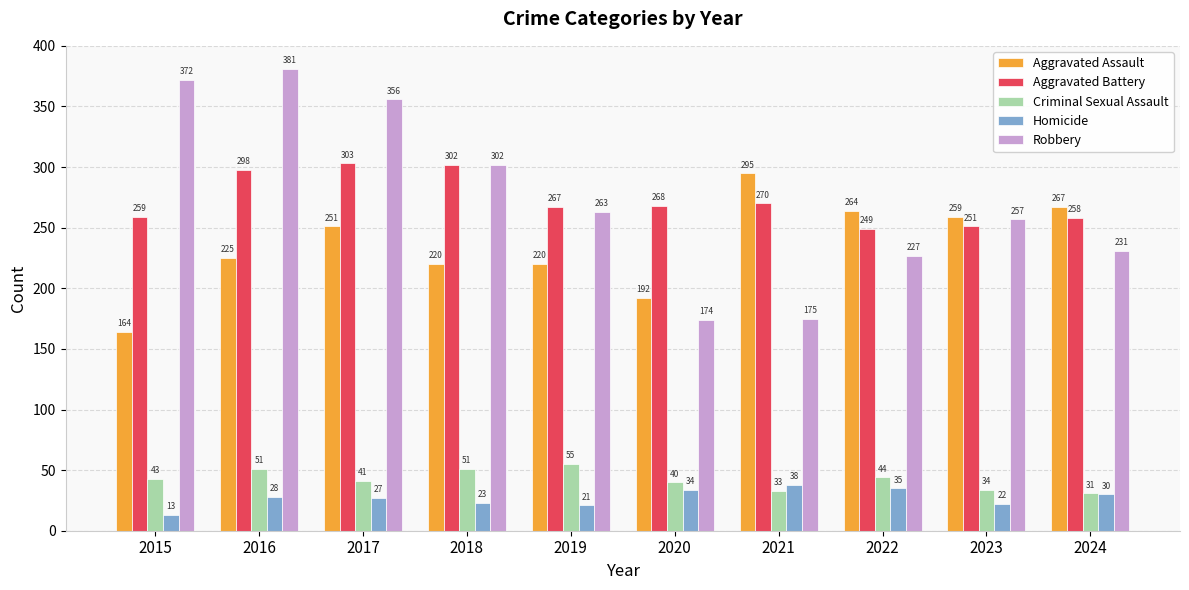

Reading left to right, what are all the values shown in this chart?

Aggravated Assault: 164	225	251	220	220	192	295	264	259	267
Aggravated Battery: 259	298	303	302	267	268	270	249	251	258
Criminal Sexual Assault: 43	51	41	51	55	40	33	44	34	31
Homicide: 13	28	27	23	21	34	38	35	22	30
Robbery: 372	381	356	302	263	174	175	227	257	231